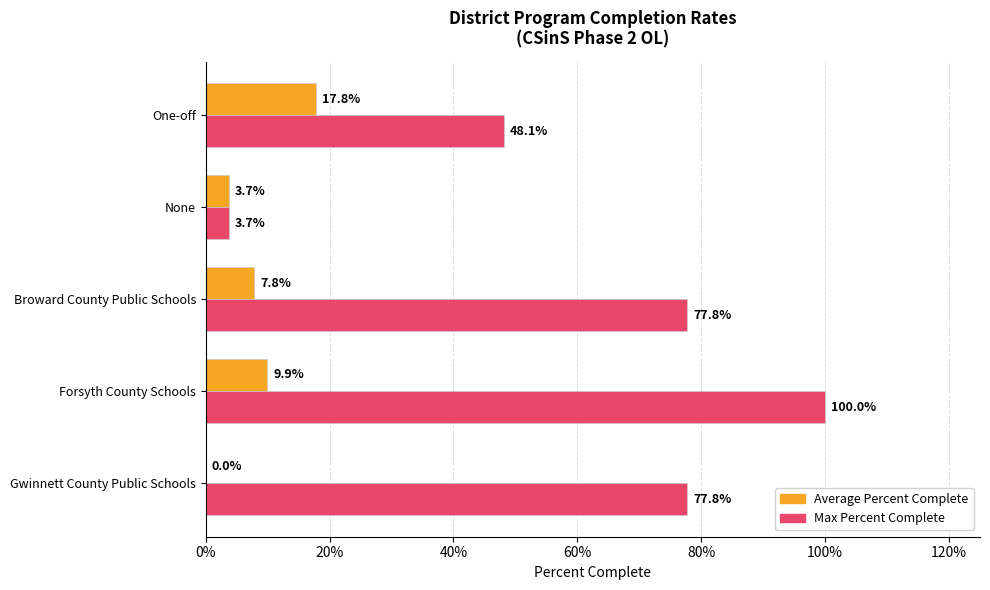

Reading left to right, what are all the values shown in this chart?

Average Percent Complete: 0.0	0.1	0.1	0.0	0.2
Max Percent Complete: 0.8	1.0	0.8	0.0	0.5